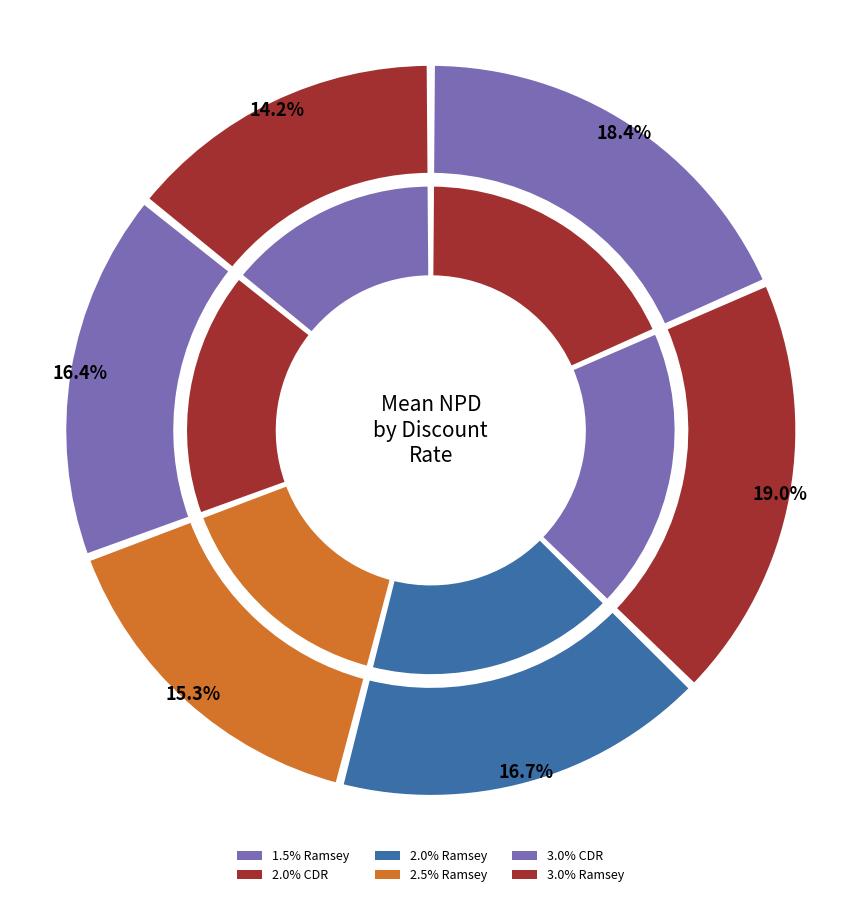

To the nearest percent, what percentage of the pie is 2.0% Ramsey?

17%